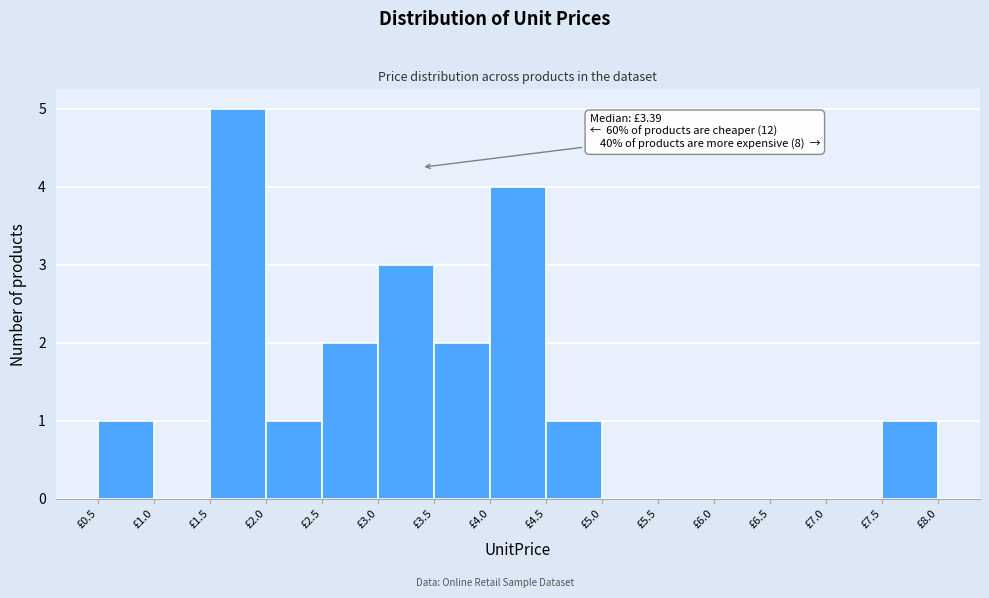

Over which range of the x-axis is the bar tallest?

1.5 to 2.0